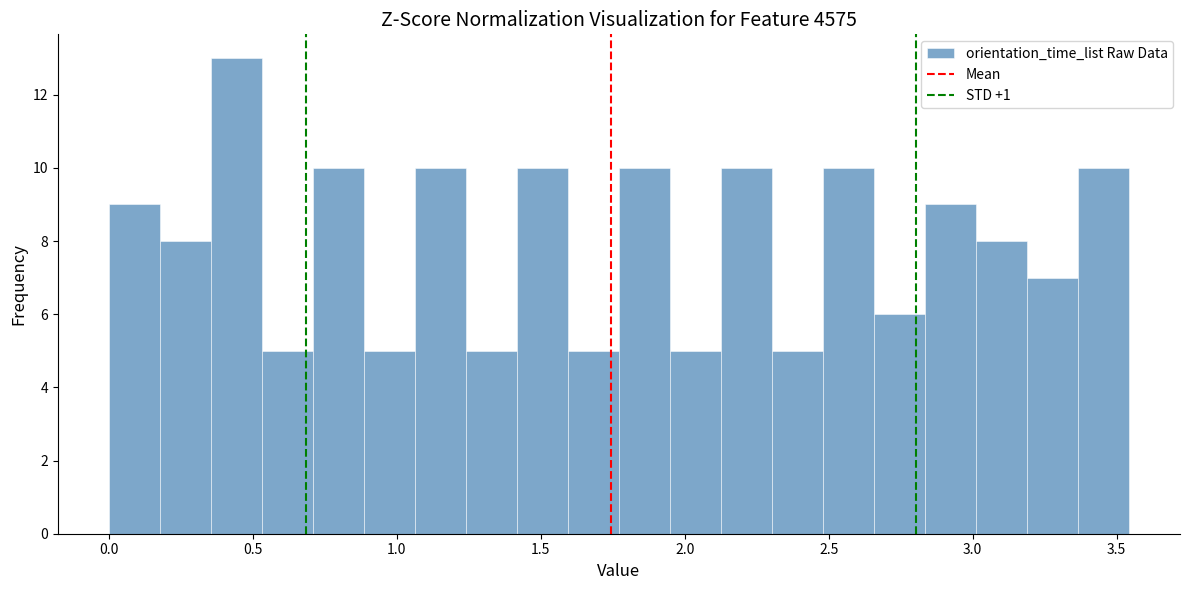

Read against the x-axis, roughly where is the centre of the tallest bar?

0.45